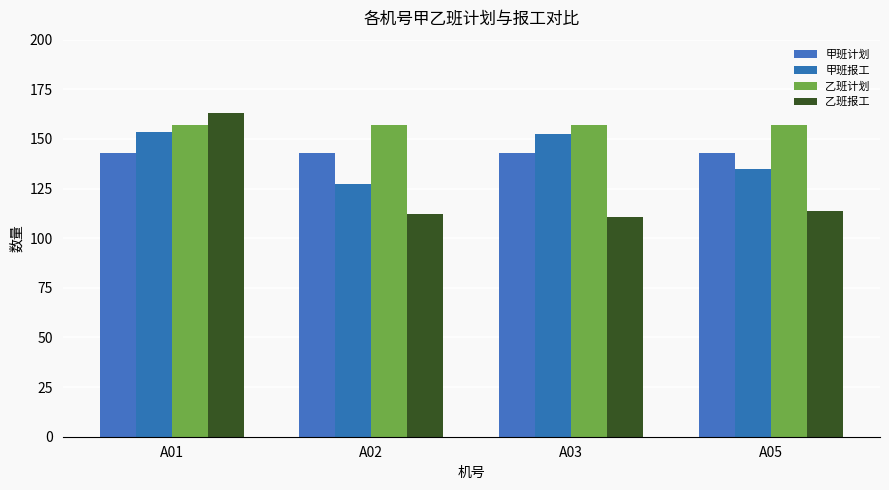

Rank the categories by 乙班报工 value from highest to lowest.

A01, A05, A02, A03